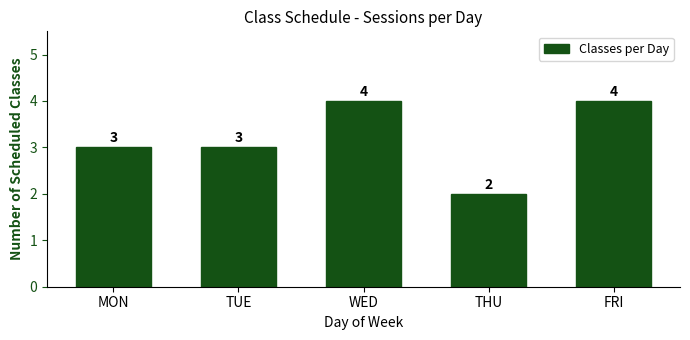

Count the number of categories in the chart.

5